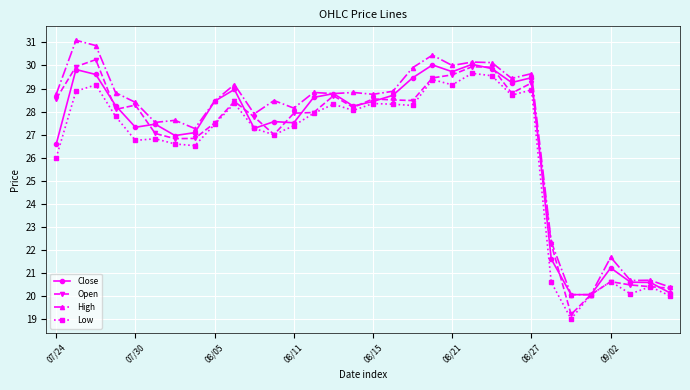

True or false: Low has more than 1 points higher than both neighbors.

True